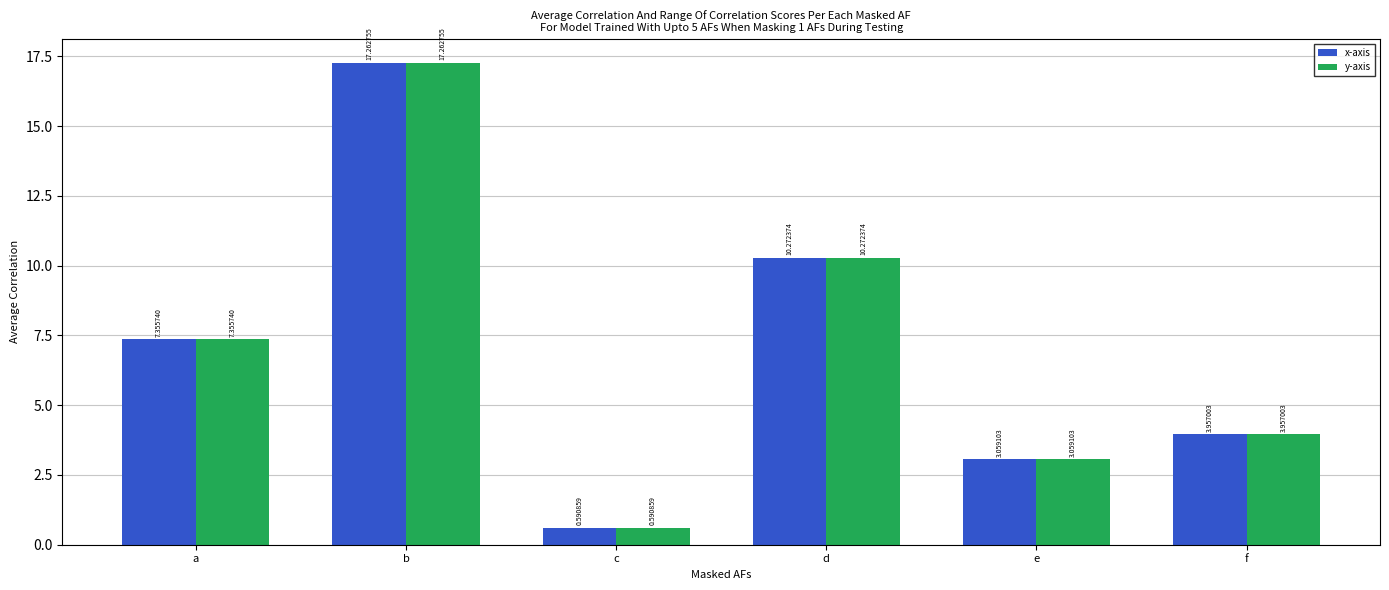

At how many categories does at least one series exceed 2?

5